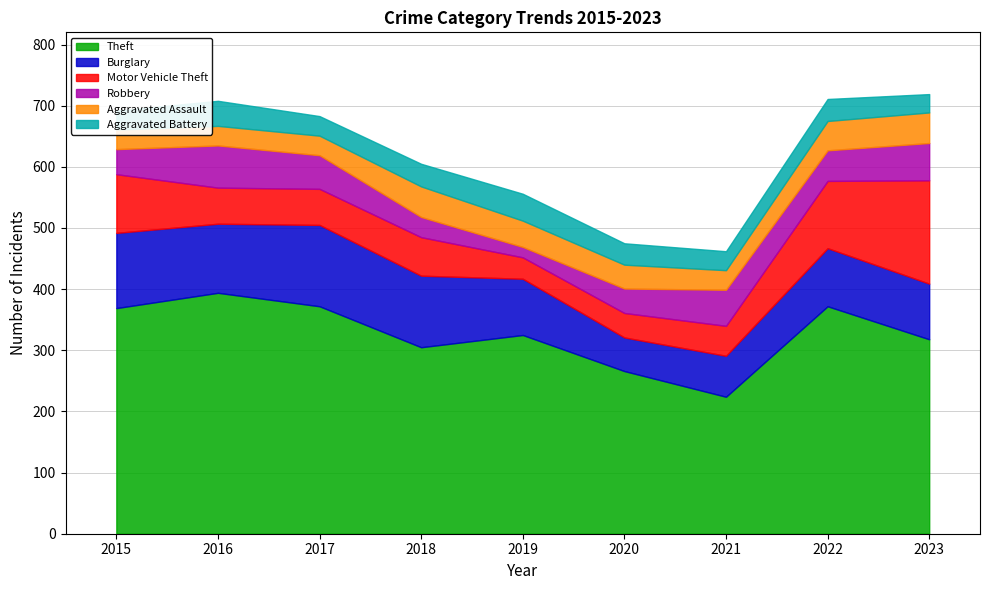

Is the value of Robbery at 2023 greater than the value of Aggravated Assault at 2015?

Yes